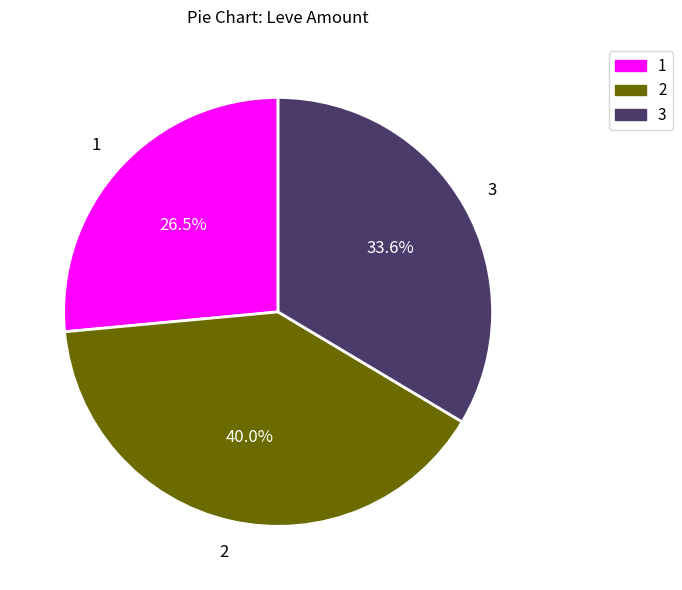

Count the number of slices in the pie.

3